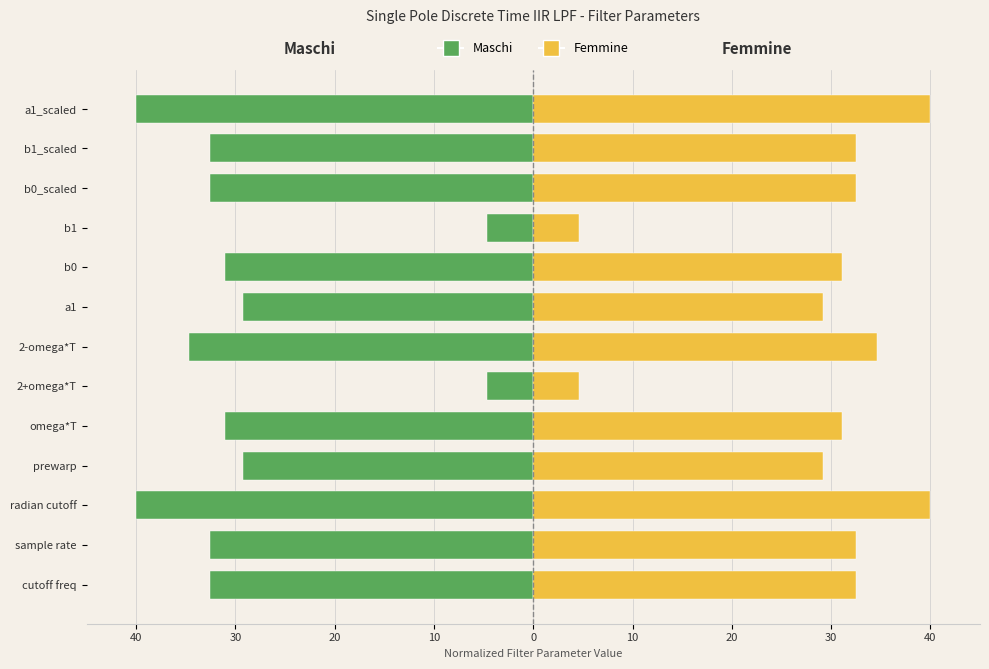

Which series has the widest spread of values?

Maschi